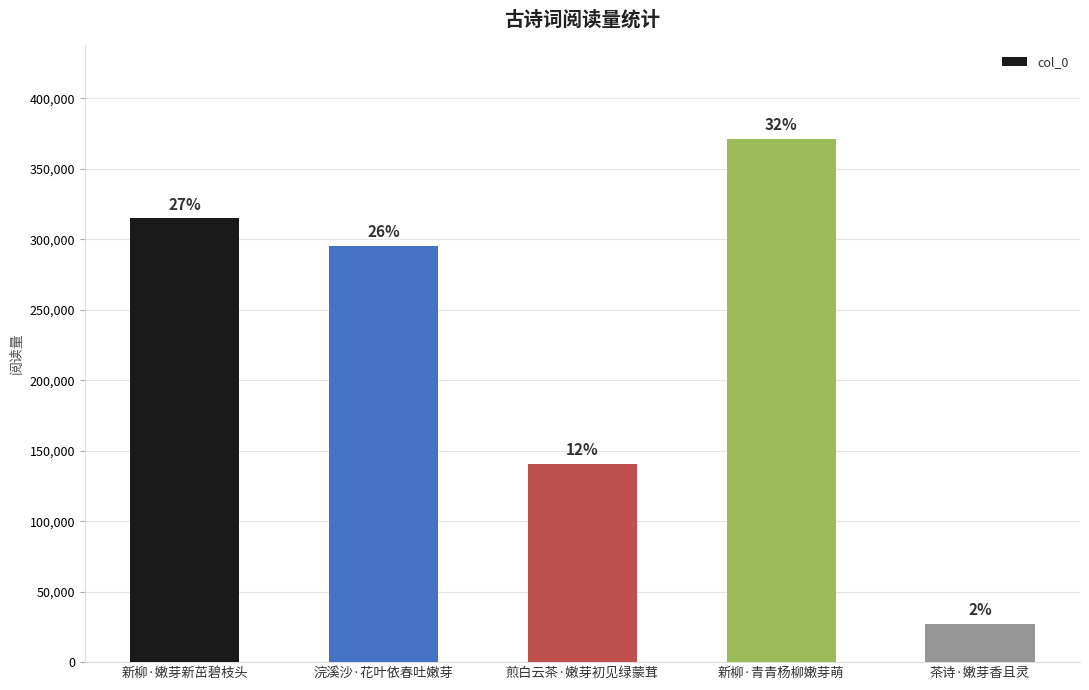

How many bars are there in total?

5